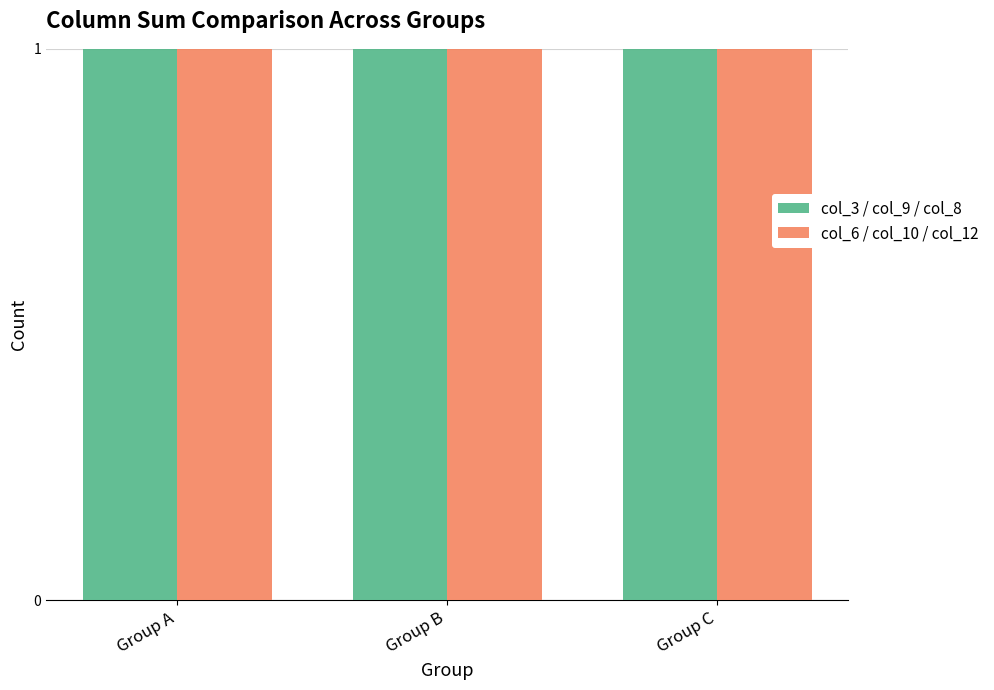

How many bars are there in total?

6